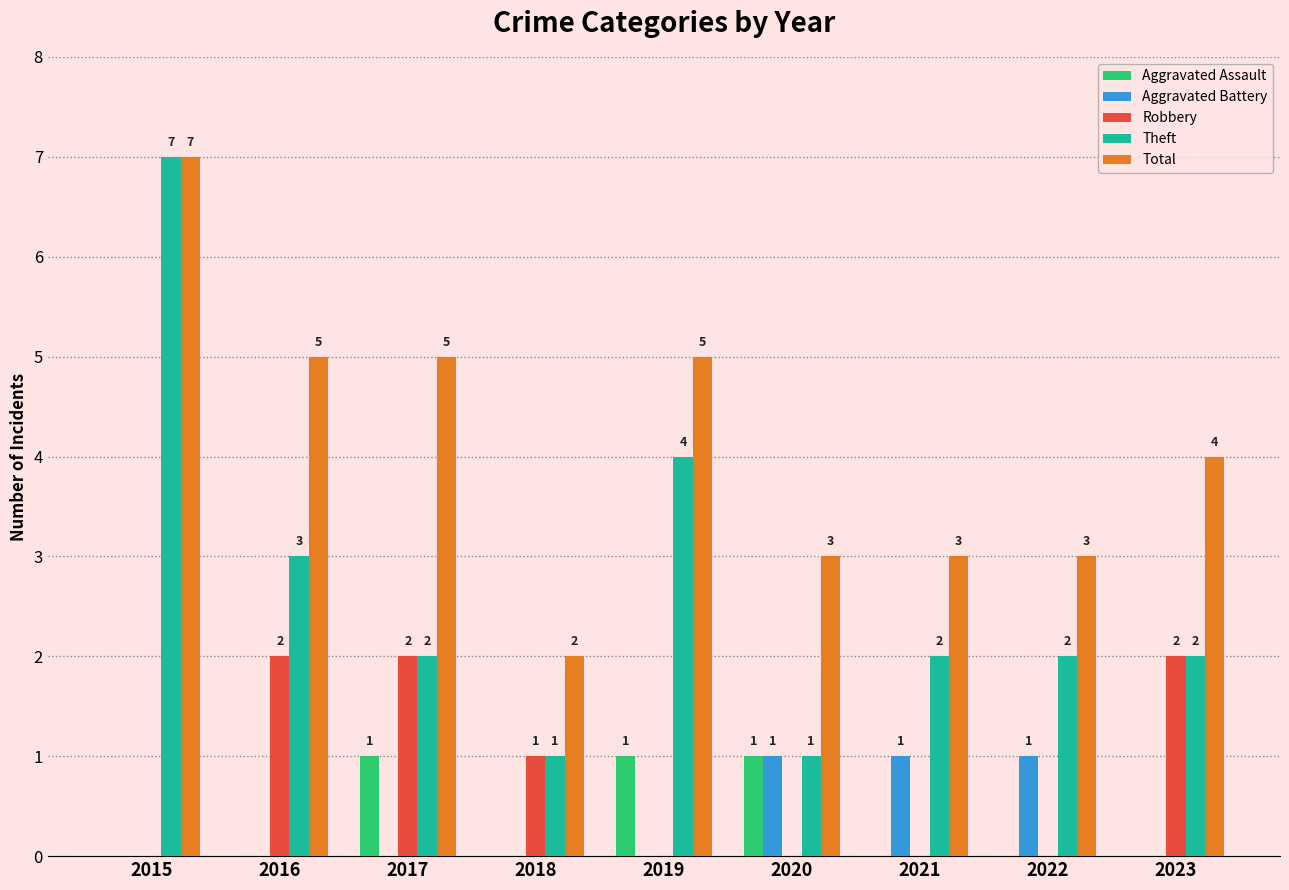

Does the chart contain stacked bars?

No